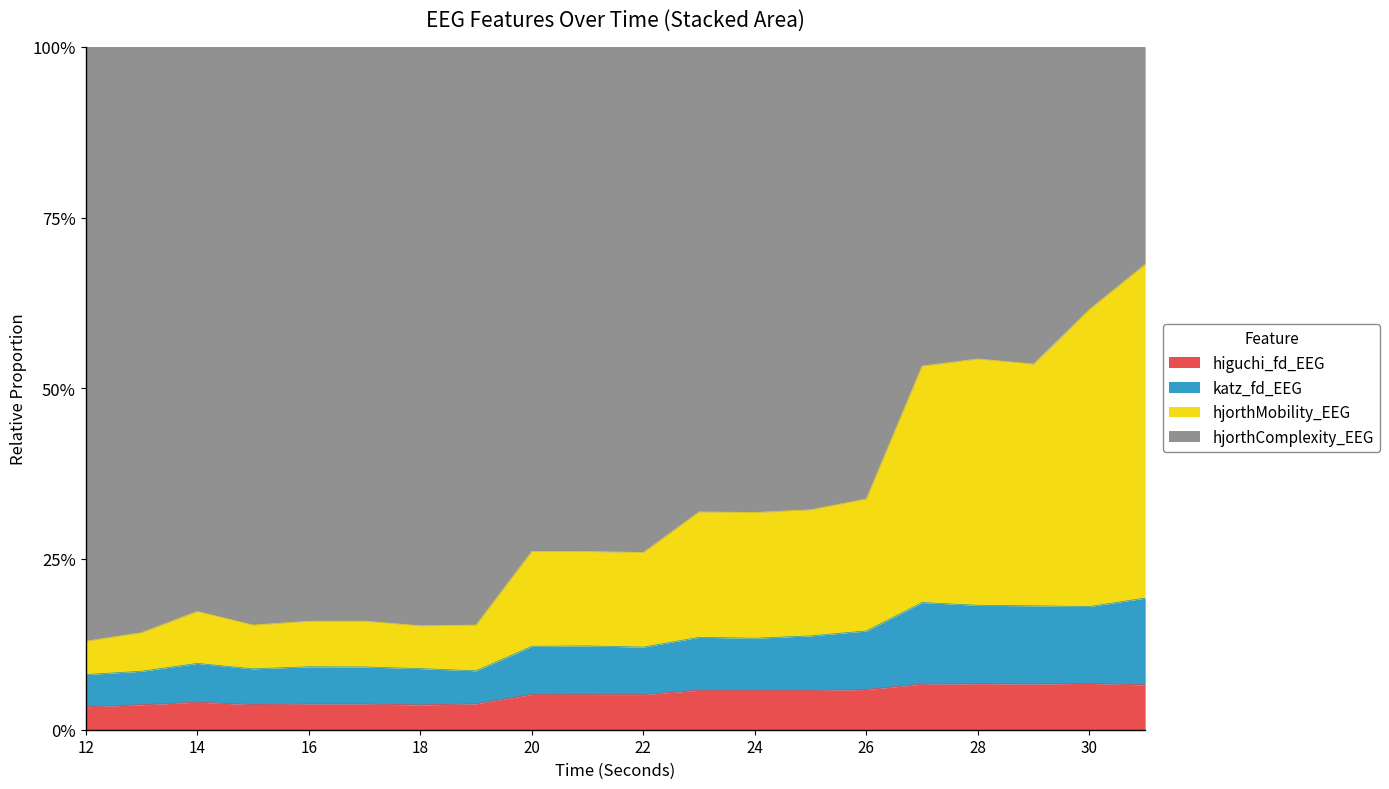

The hjorthComplexity_EEG series shows 0.0 at 18. True or false?

False